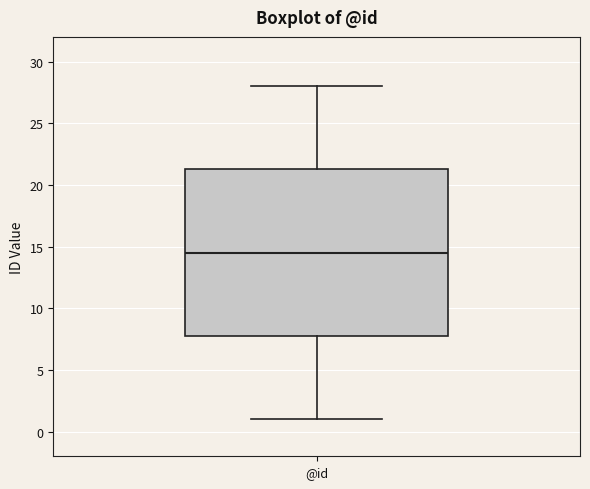

Where does the upper whisker of the box for @id end on the y-axis? The values are not printed on the chart, so give them approximately, as read against the axis.

28.0